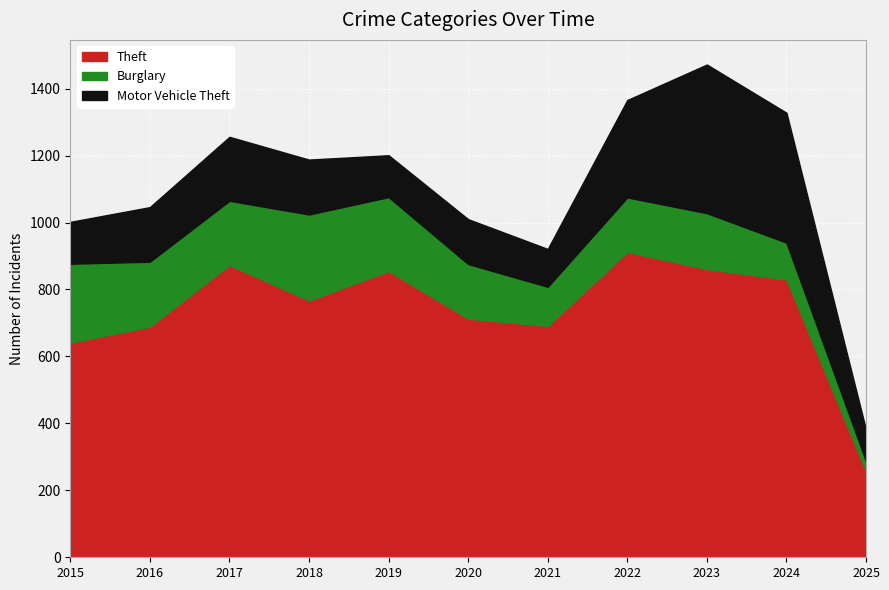

What is the average value of the Burglary series?

168